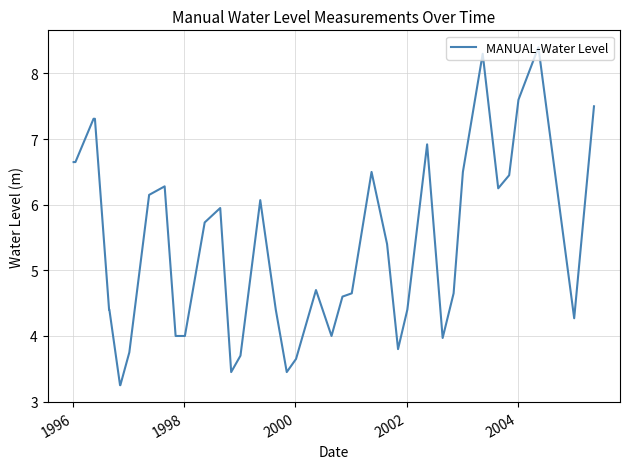

What is the greatest value displayed?

8.4